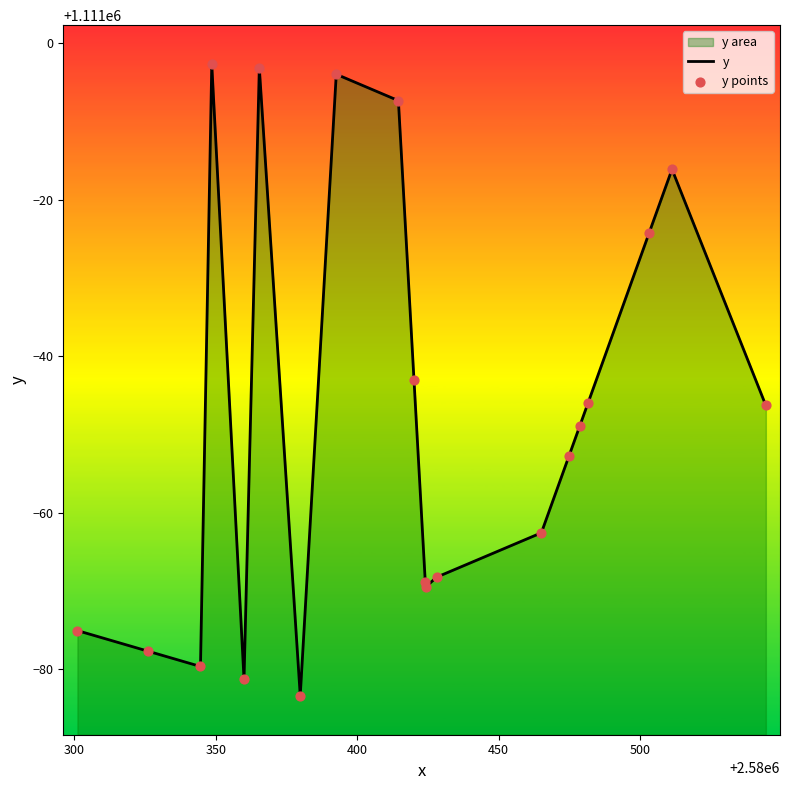

What is the difference between the maximum and minimum values?

80.7